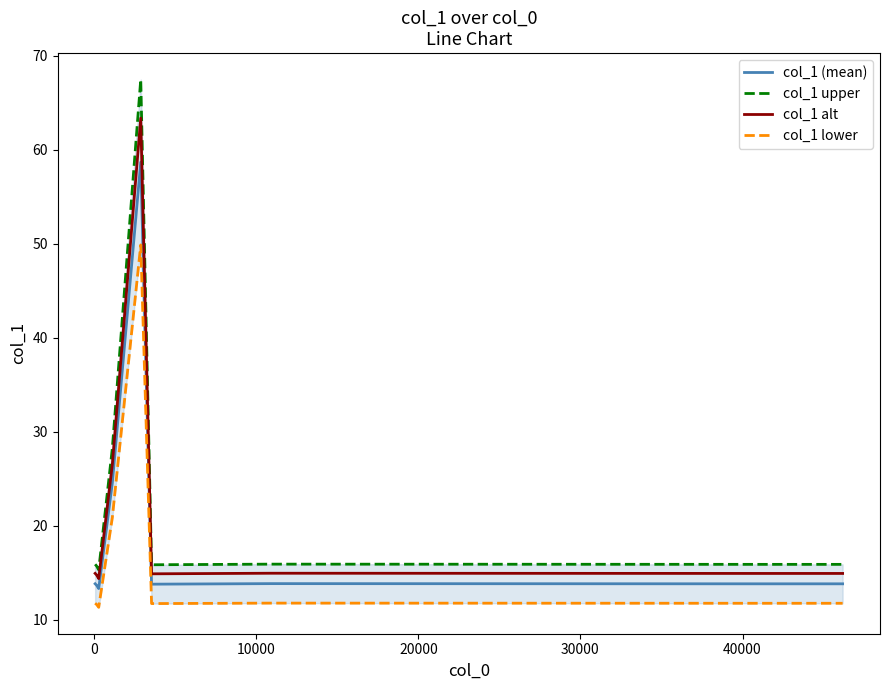

What is the minimum value for col_1 alt?

14.4